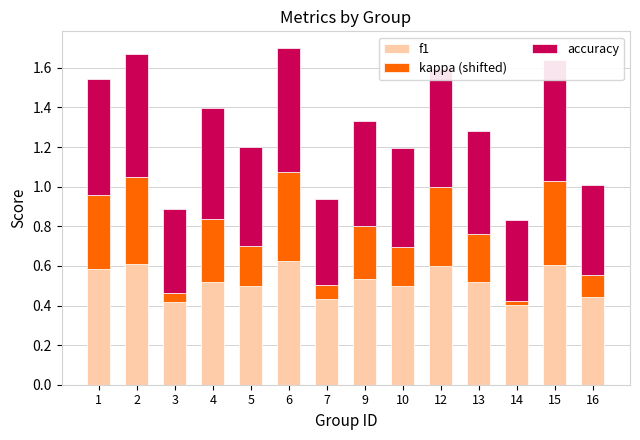

True or false: f1 has a value of 0.6 at 1.

True